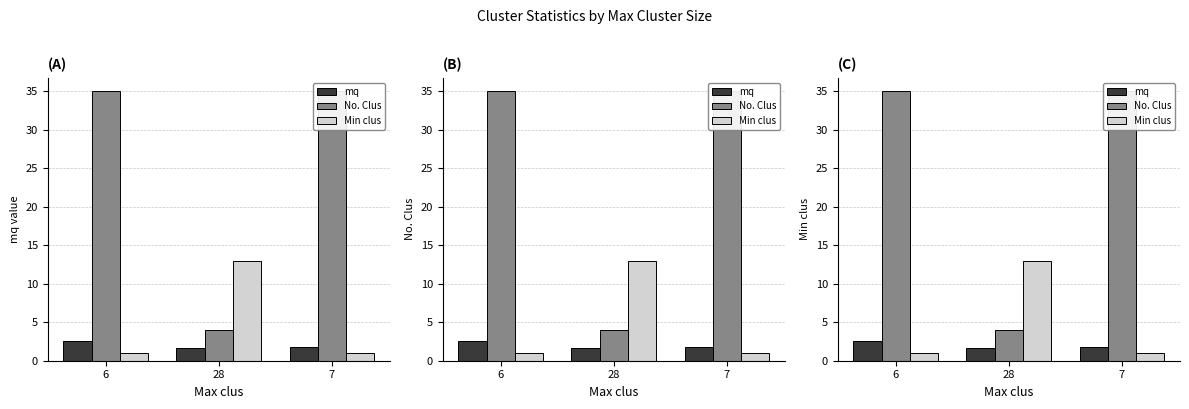

What is the total value across all series at 6?

38.5